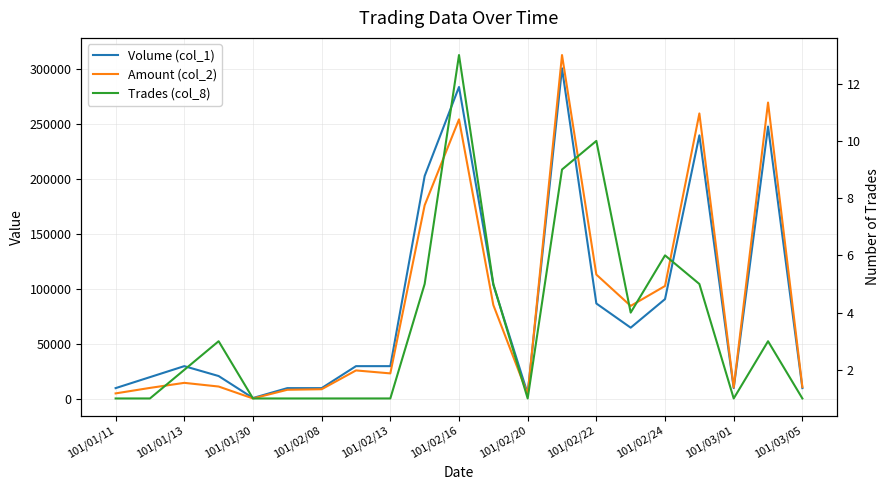

How many interior local valleys does the Trades (col_8) series have?

3